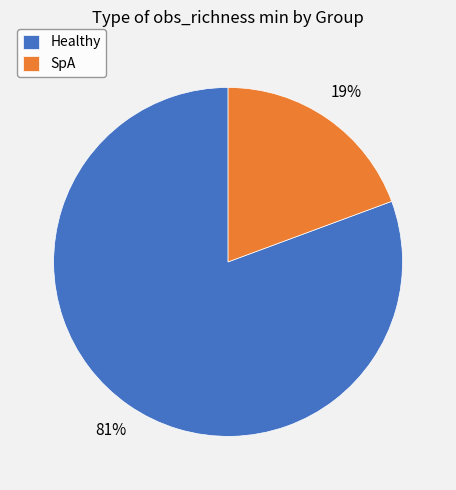

Count the number of slices in the pie.

2